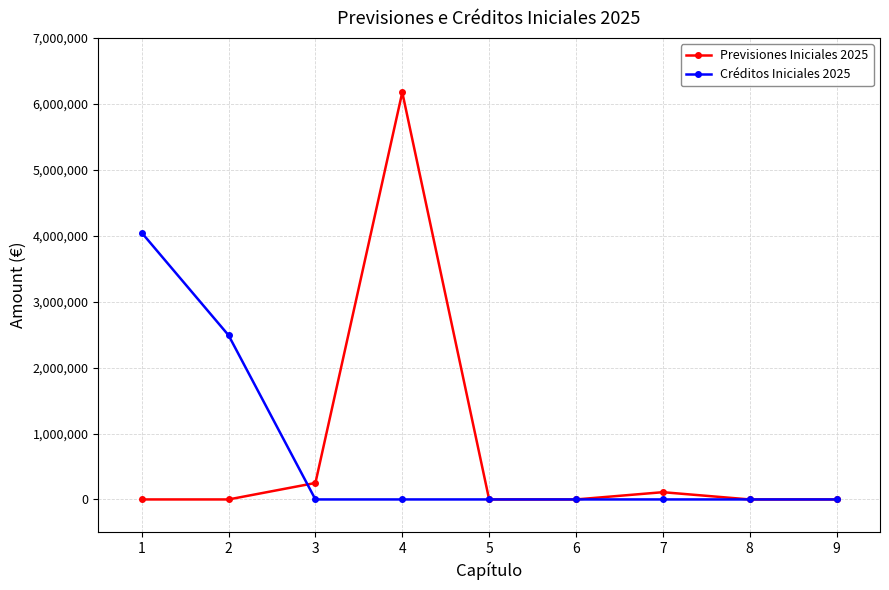

At which label does Previsiones Iniciales 2025 reach its peak?

4